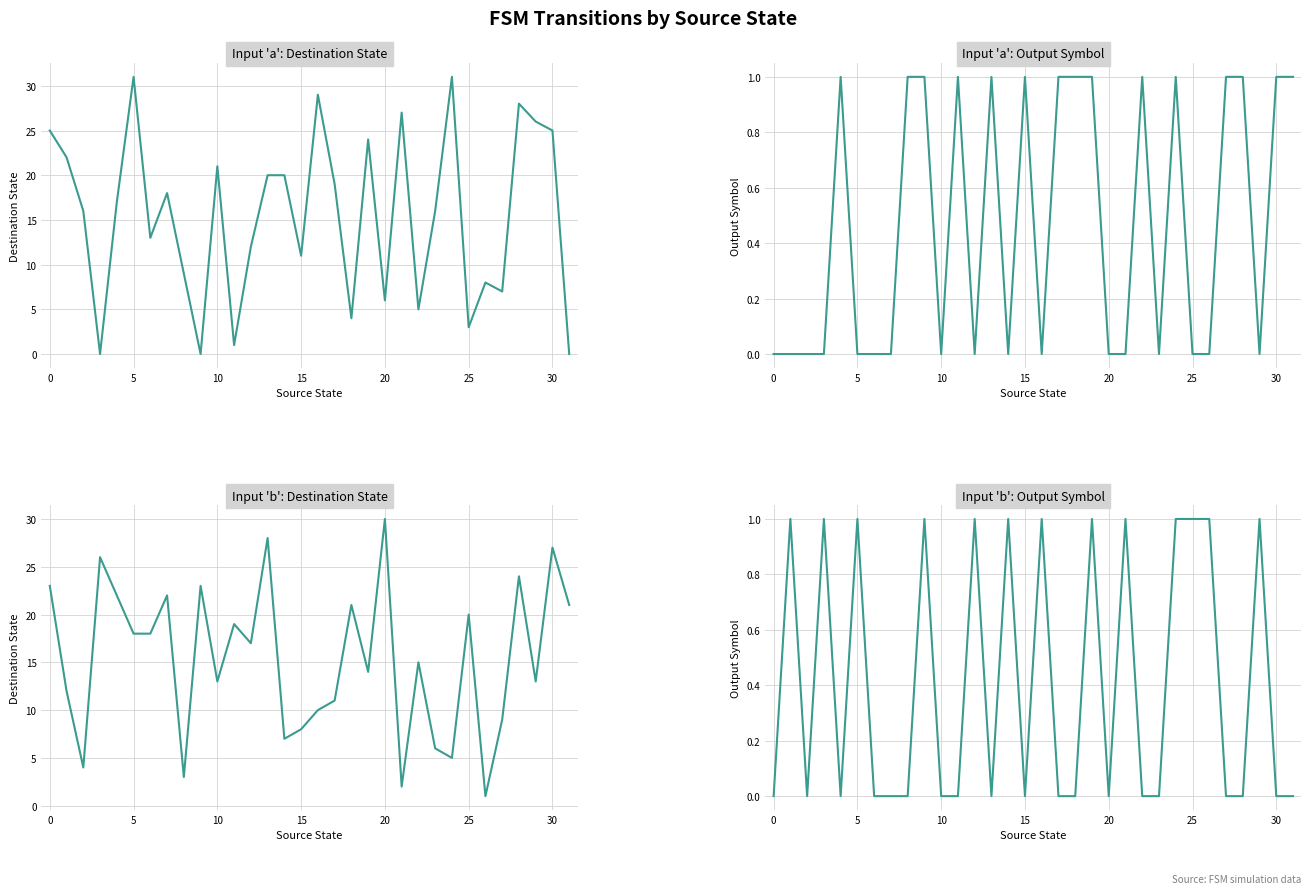

Does the chart have visible grid lines?

Yes